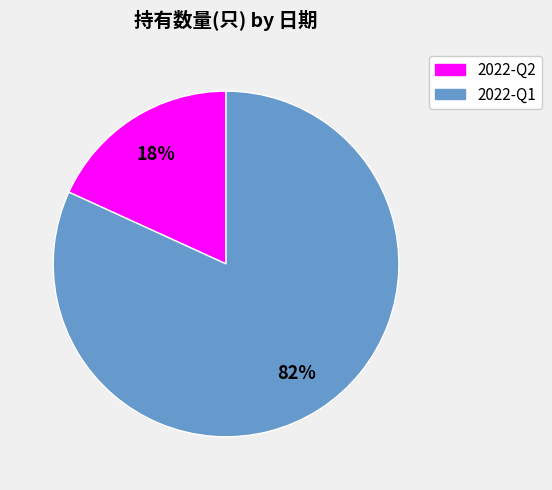

To the nearest percent, what is the combined percentage of 2022-Q2 and 2022-Q1?

100%